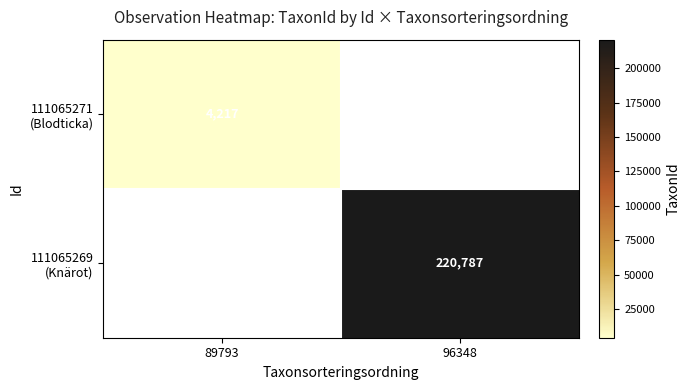

What is the minimum value shown in the chart?

4217.0